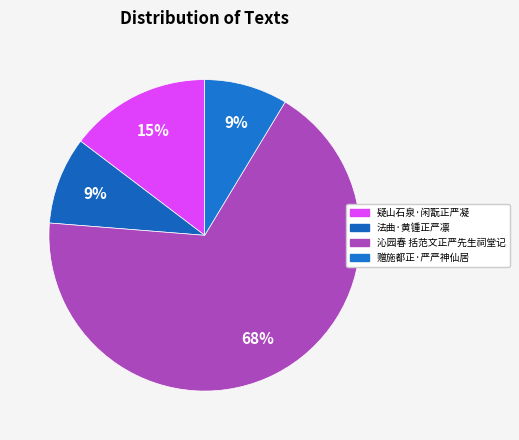

Count the number of slices in the pie.

4